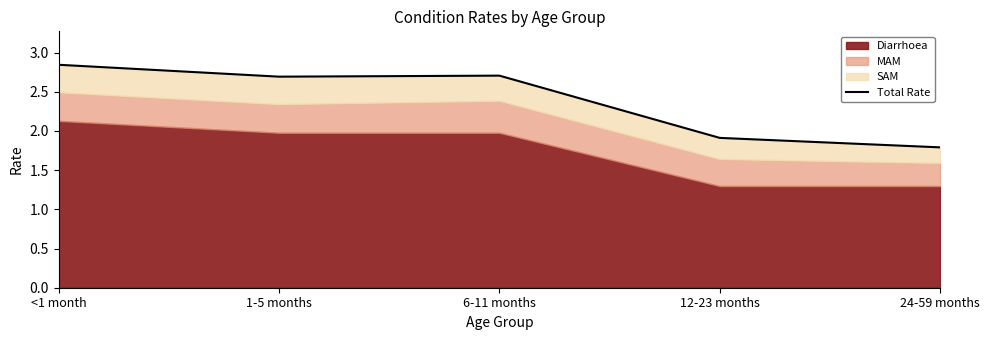

What is the difference between the maximum and minimum values?

1.1